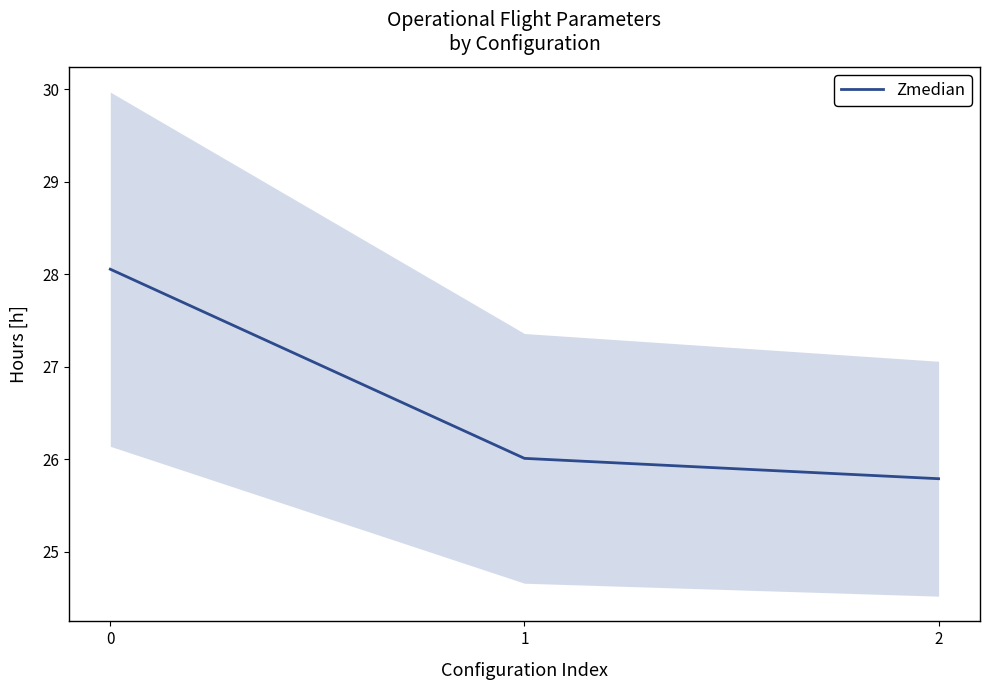

What is the greatest value displayed?

28.1